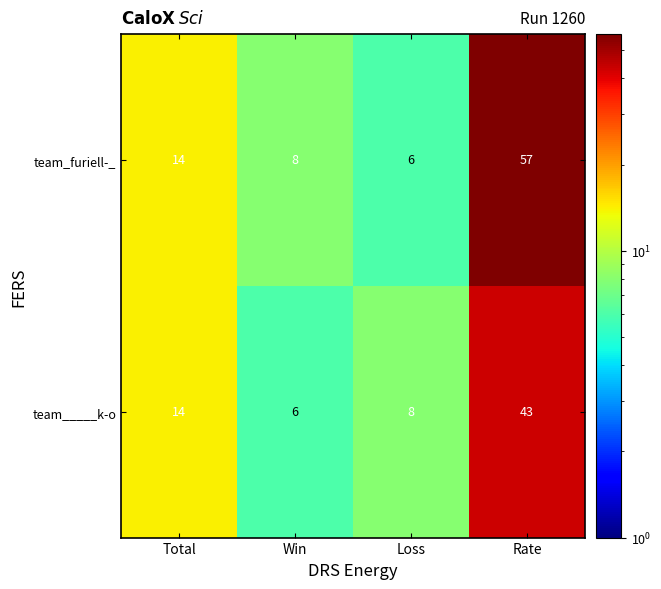

Which series has the widest spread of values?

team_furiell-_